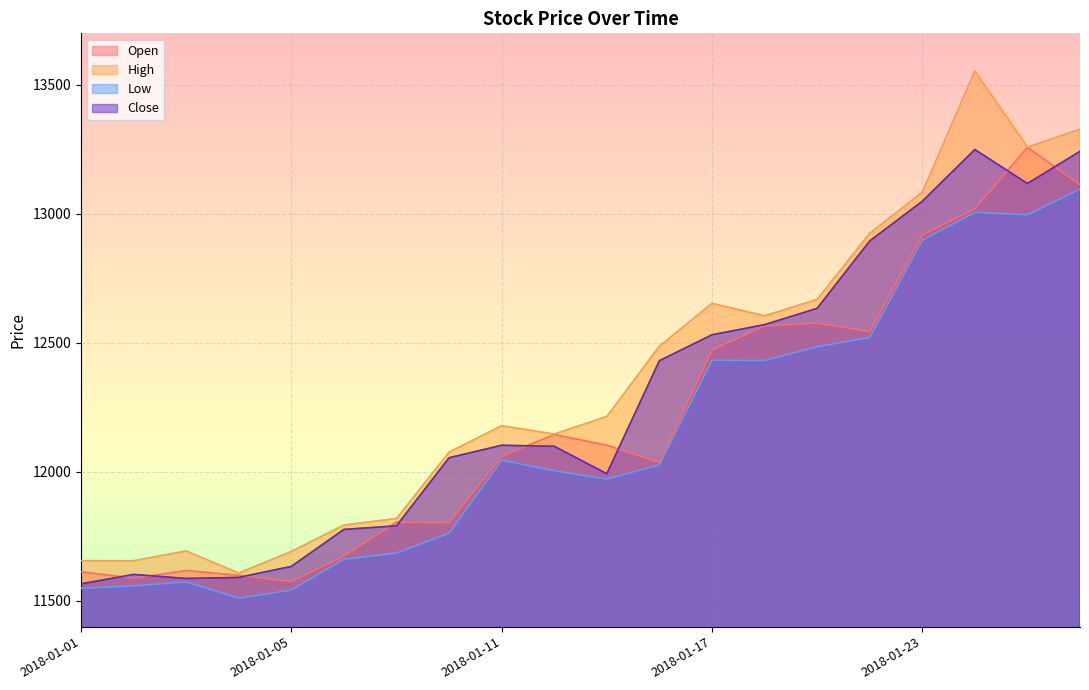

At which label does Close reach its minimum?

2018-01-01